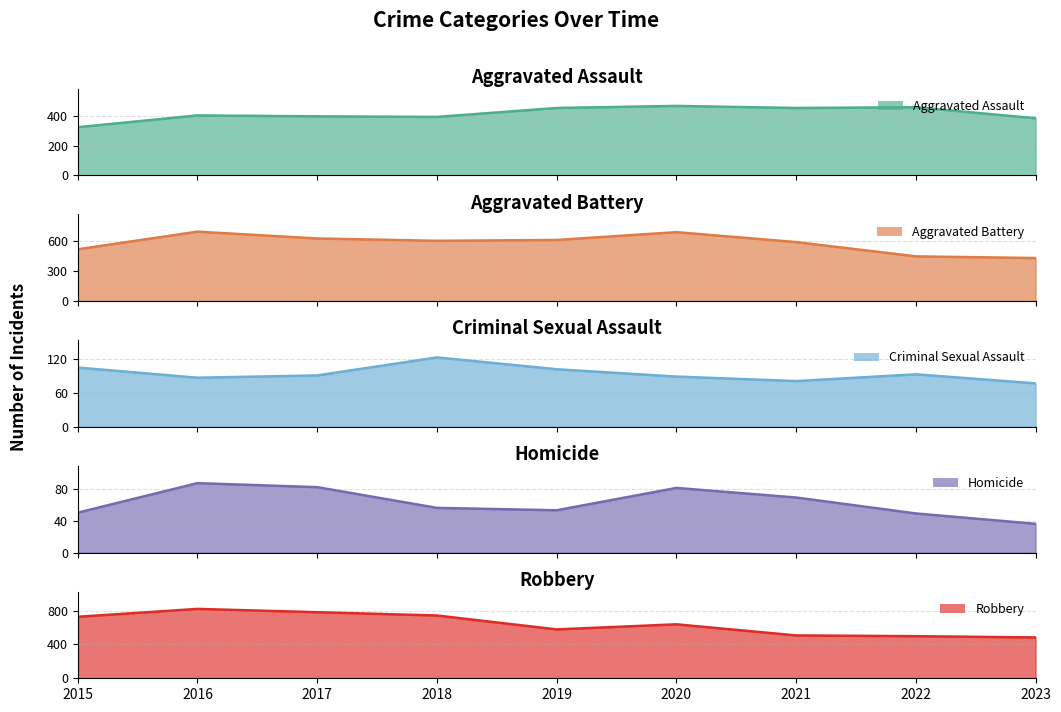

True or false: Criminal Sexual Assault and Robbery cross at least once.

False